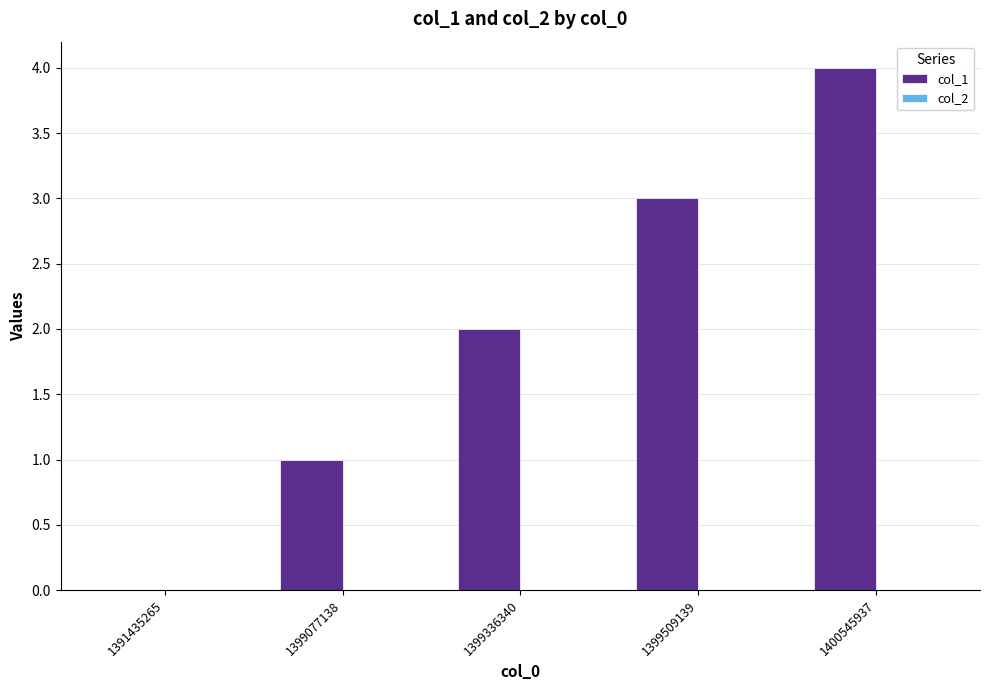

What is the change in value from 1391435265 to 1400545937?

+4